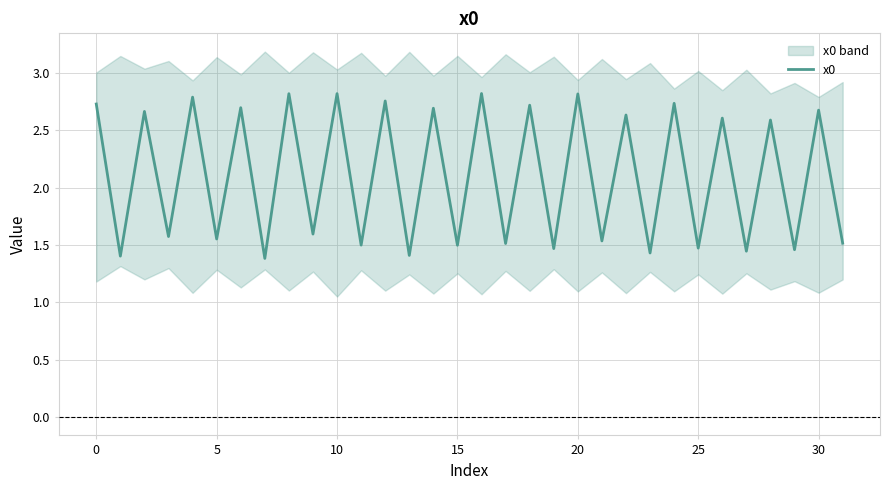

How many interior local valleys (lower than both neighbors) does the data have?

15